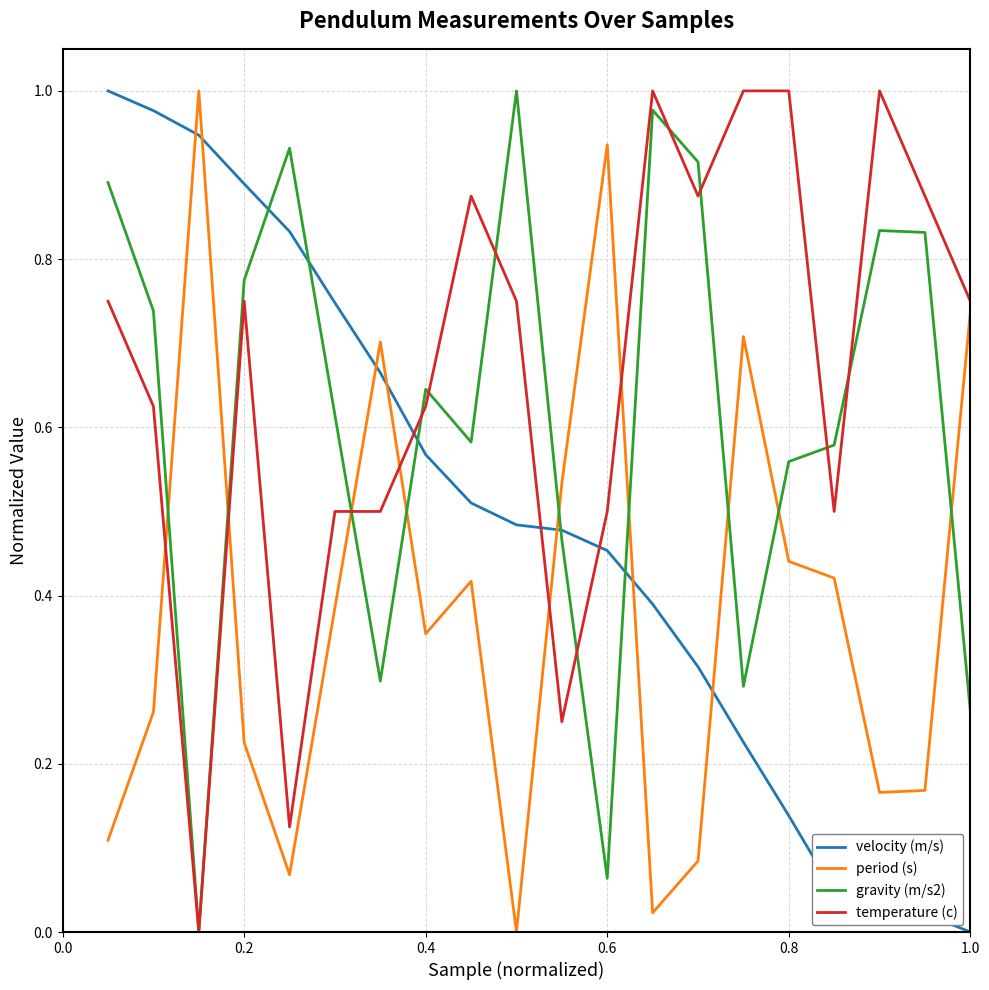

List the series in order of their overall mean, lowest first.

period (s), velocity (m/s), gravity (m/s2), temperature (c)